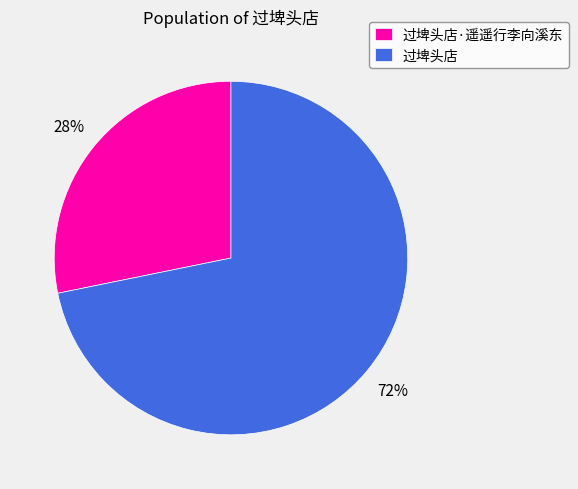

Is it true that 过埤头店·遥遥行李向溪东 is 35% of the pie?

False